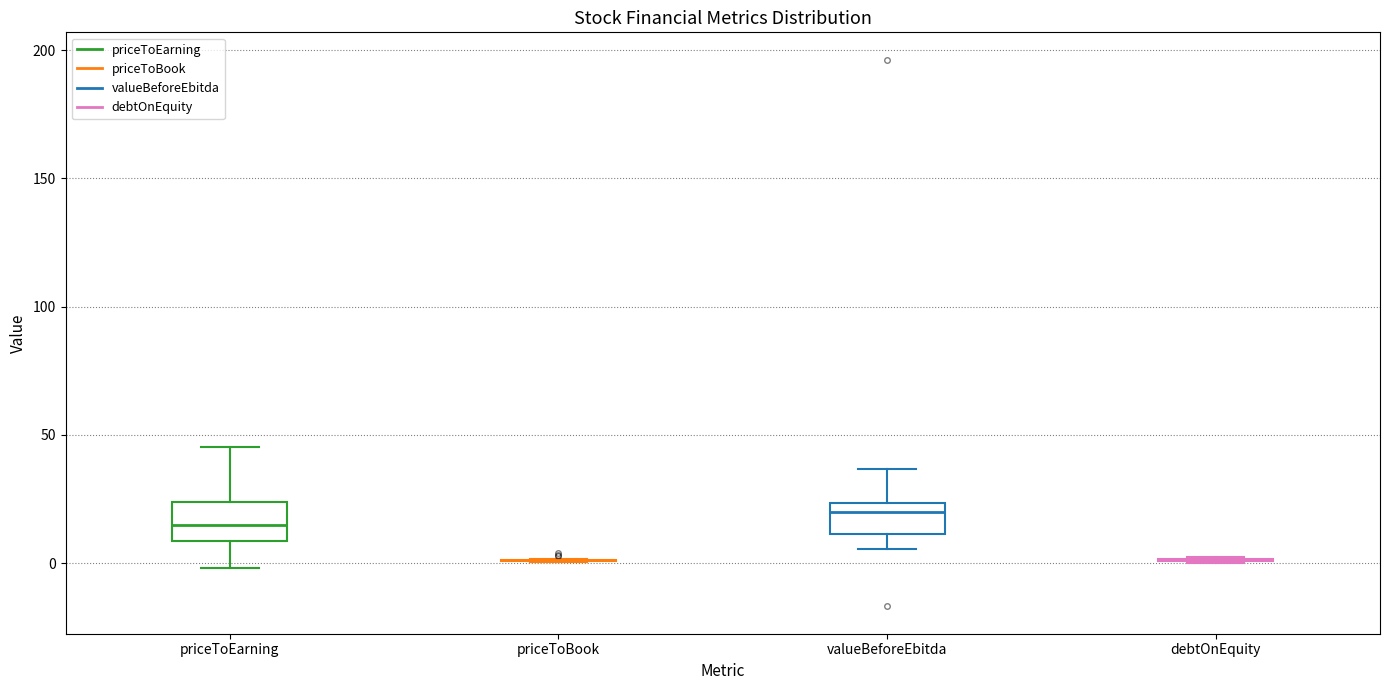

Reading left to right, read every box against the y-axis: the position of its median line, the range the box covers, and the ends of its whiskers. The values are not printed on the chart, so give them approximately, as read against the axis.

priceToEarning: median 15, box 10 to 25, whiskers 0 to 45
priceToBook: box collapsed to a line at 0, whiskers 0 to 0
valueBeforeEbitda: median 20, box 10 to 25, whiskers 5 to 35
debtOnEquity: box collapsed to a line at 0, whiskers 0 to 5